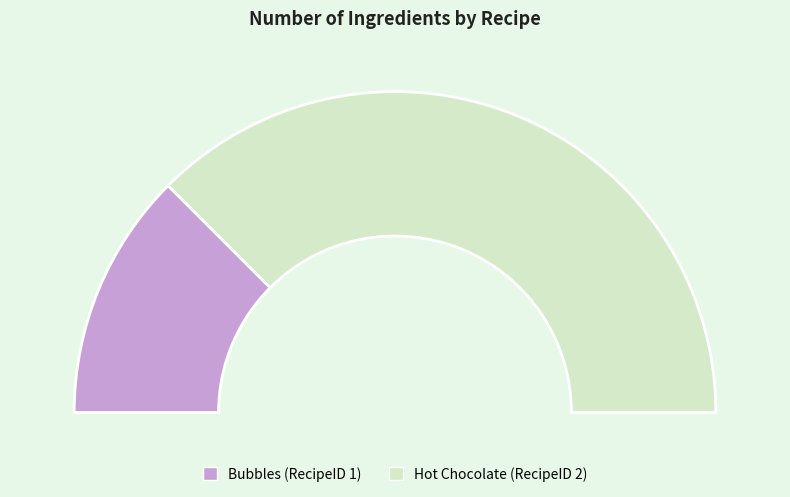

Which has a higher value, 2 or 1?

2